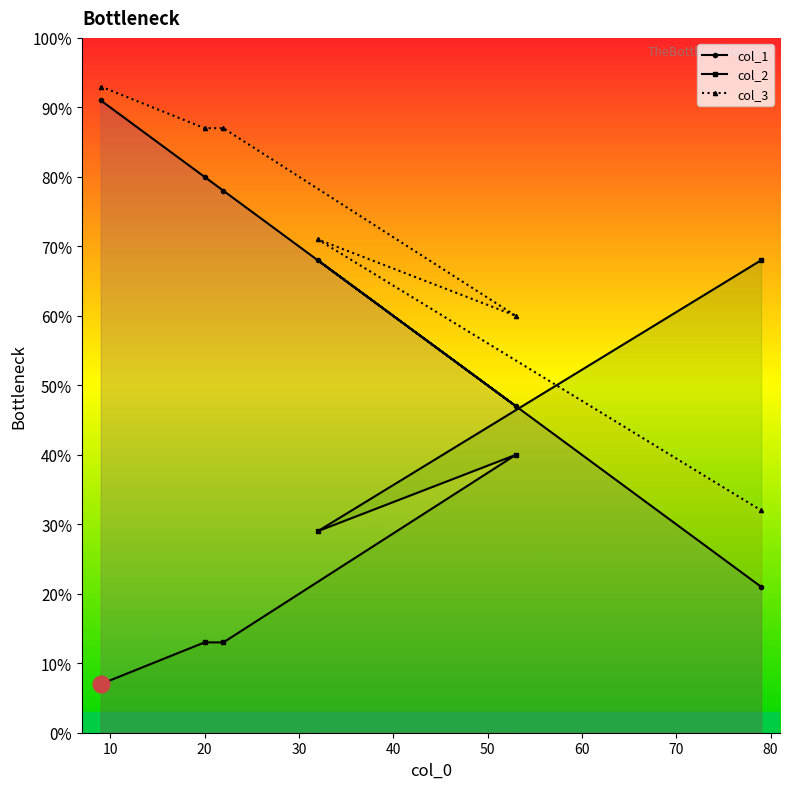

Which series has the widest spread of values?

col_1